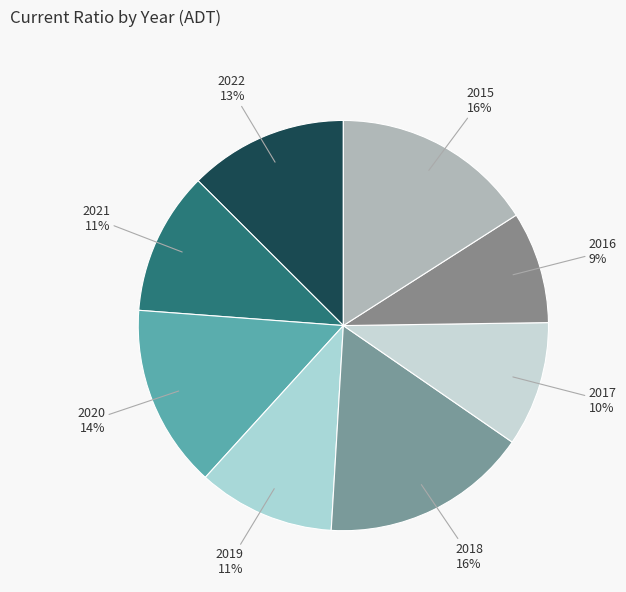

How many slices are in this pie chart?

8